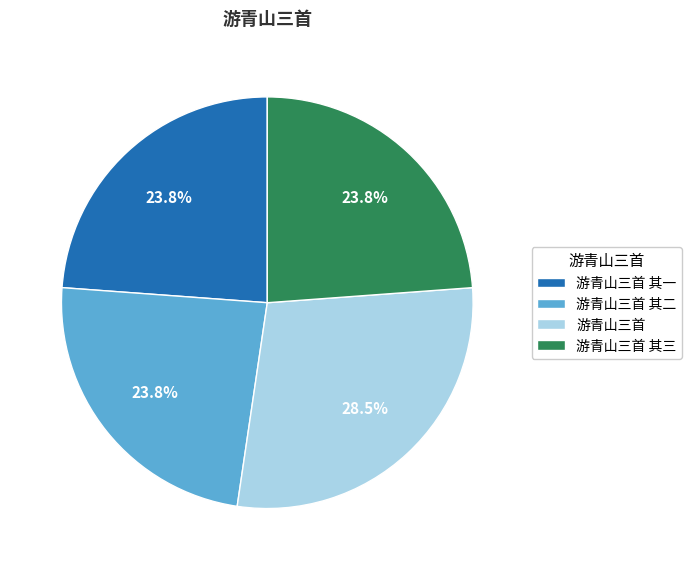

To the nearest percent, what is the difference between the largest and smallest slice percentages?

5%